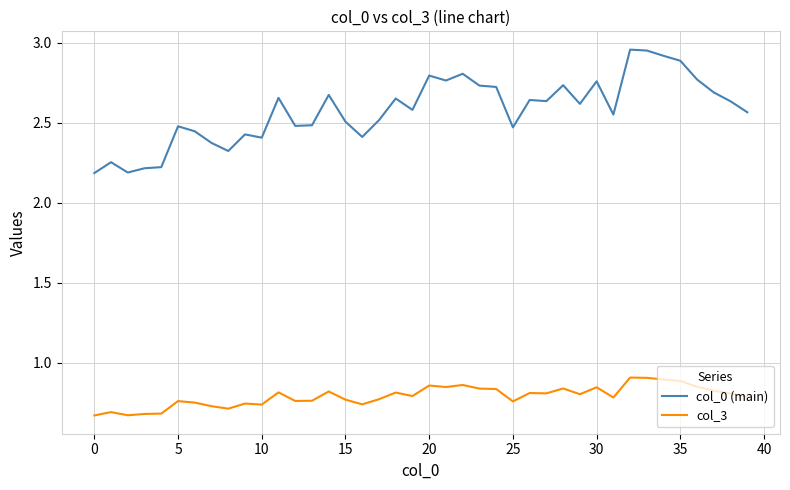

Rank the series by their maximum value, from lowest to highest.

col_3, col_0 (main)